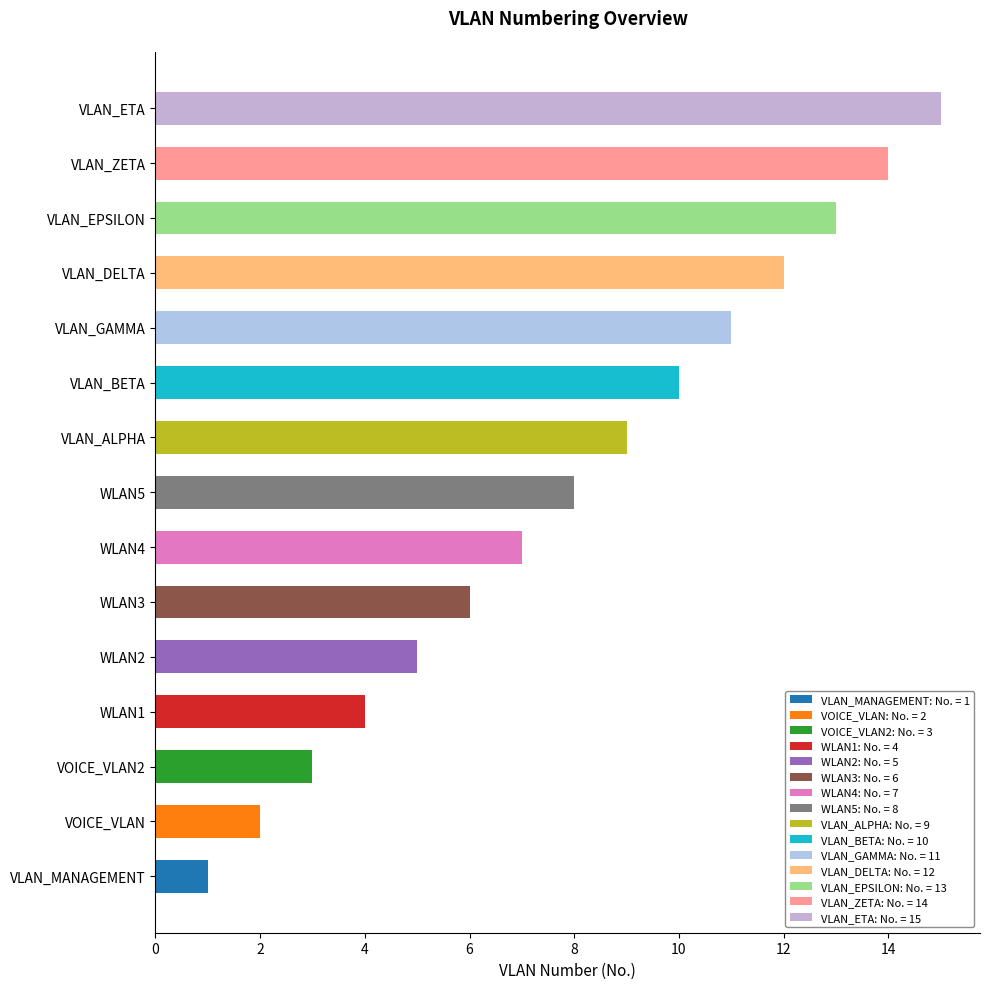

What is the sum of all values?

120